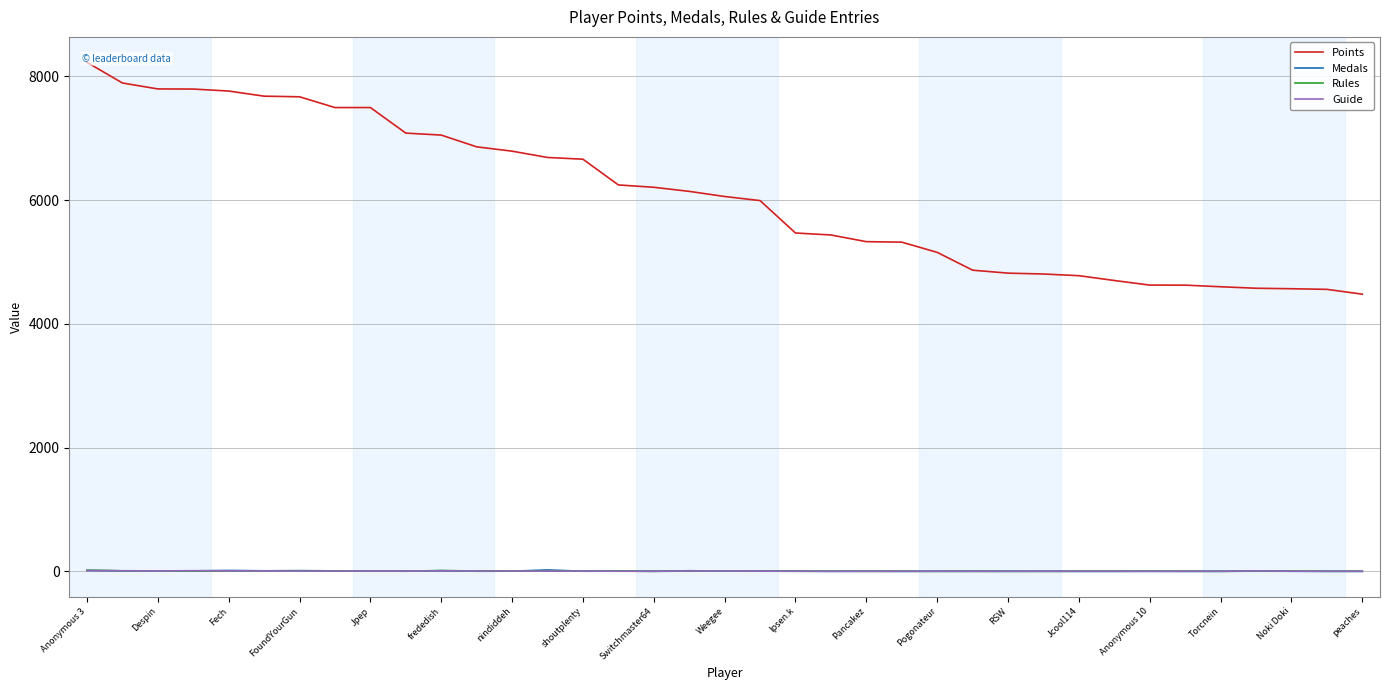

Reading left to right, what are all the values shown in this chart?

Points: 8228	7894	7798	7796	7764	7681	7671	7497	7497	7084	7052	6862	6792	6690	6662	6246	6208	6142	6059	5993	5469	5437	5329	5321	5156	4868	4820	4806	4779	4701	4627	4626	4600	4576	4568	4558	4480
Medals: 14	7	6	7	14	8	11	7	3	2	9	1	2	22	1	3	1	9	3	2	2	0	1	0	0	1	0	0	0	0	0	0	0	2	1	0	0
Rules: 17	8	7	2	5	6	4	6	5	1	13	4	5	5	2	3	0	3	5	3	1	1	0	0	0	0	0	0	0	0	2	0	0	3	3	0	0
Guide: 10	9	6	10	7	6	4	3	3	4	8	5	6	2	3	1	0	5	6	2	1	0	0	0	1	0	0	1	0	0	0	0	0	7	1	0	0